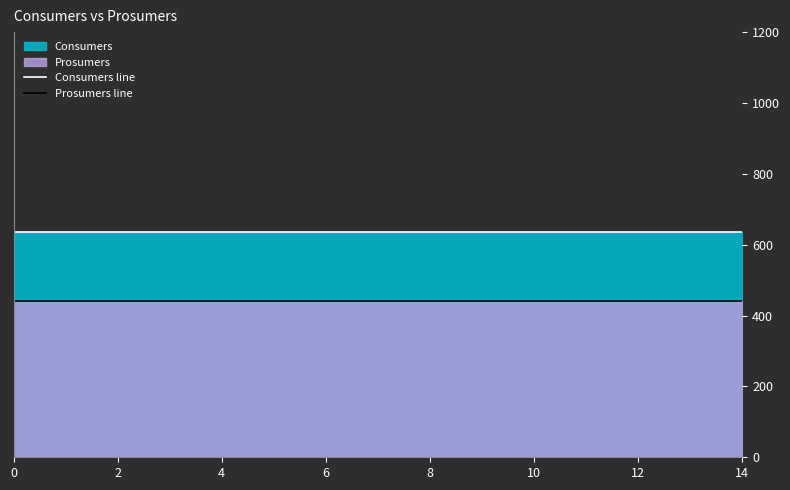

True or false: Prosumers line and Consumers line intersect in this chart.

False